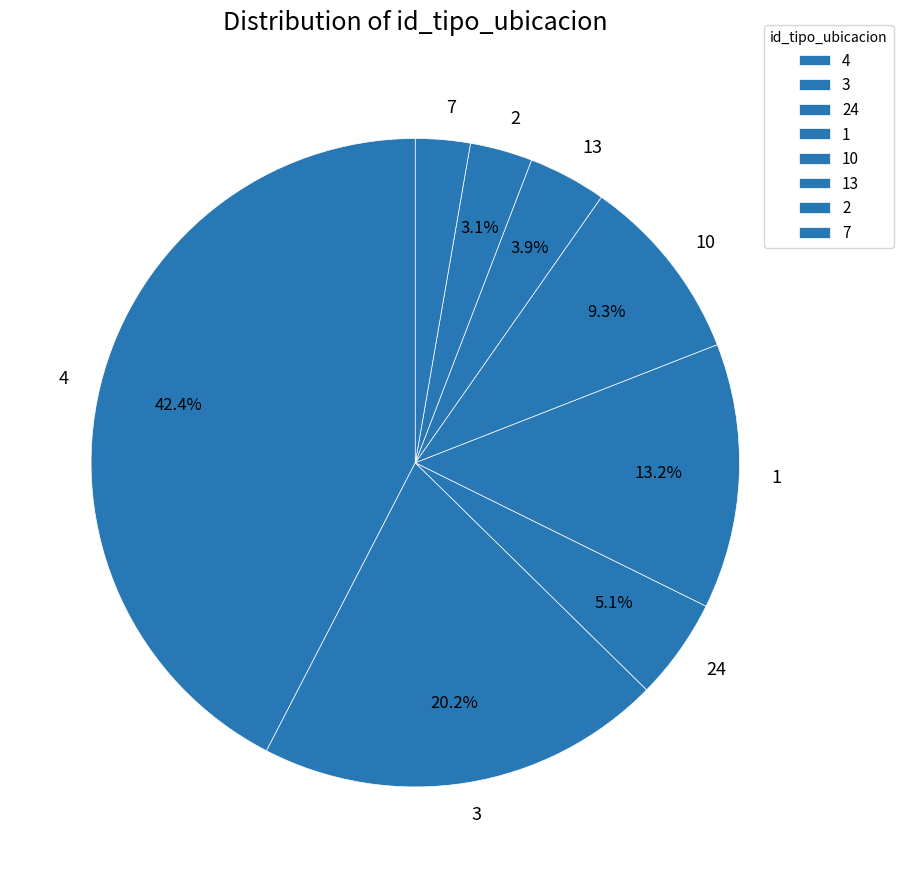

Is it true that 2 is 3% of the pie?

True